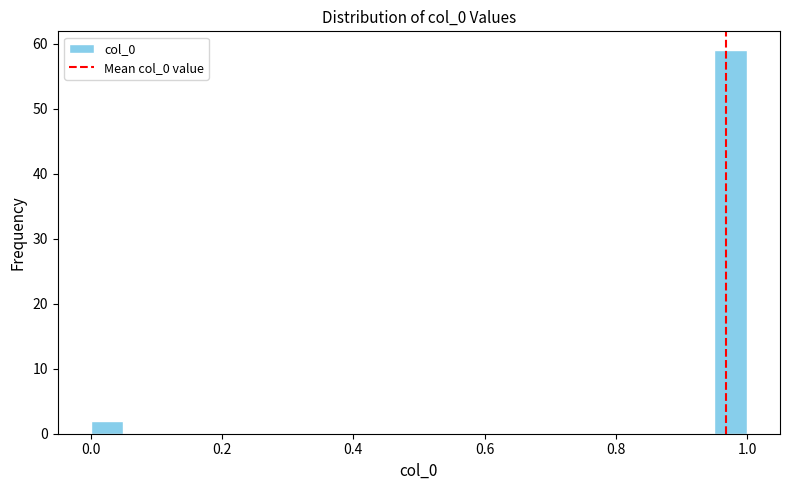

Around what value on the x-axis is the tallest bar? Give the approximate position of its centre, as read against the axis.

0.98